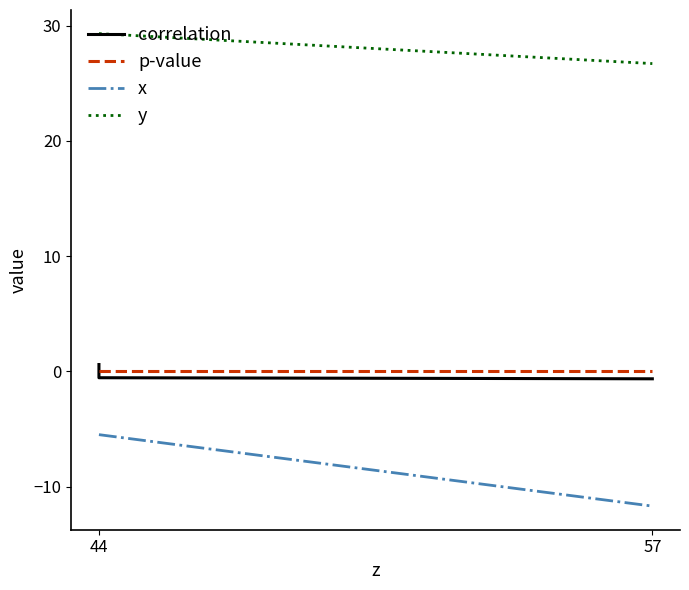

Which series has the largest range (max minus min)?

x